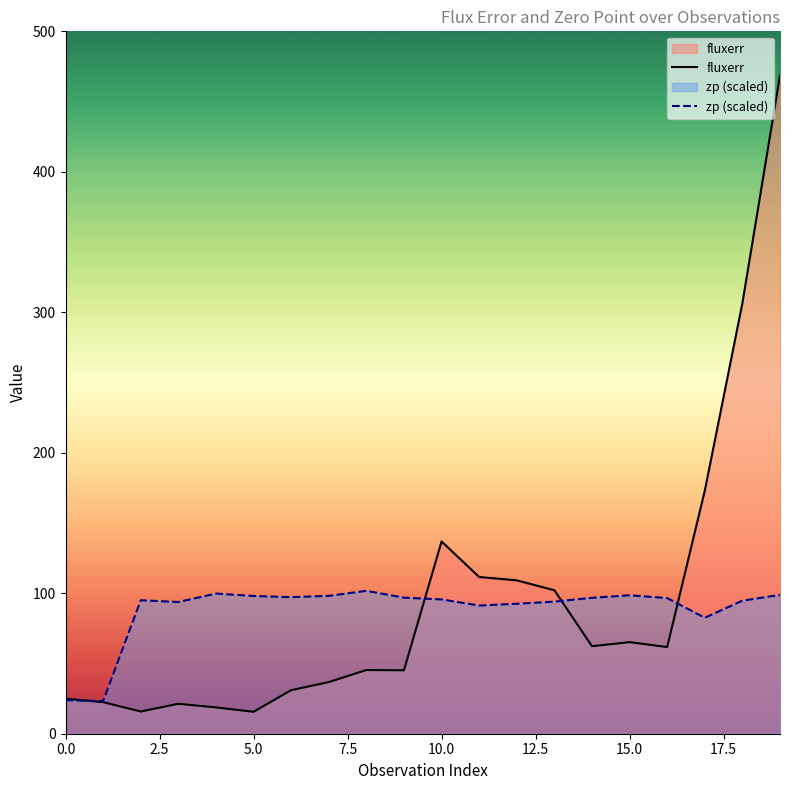

What is the maximum value for fluxerr?

468.5